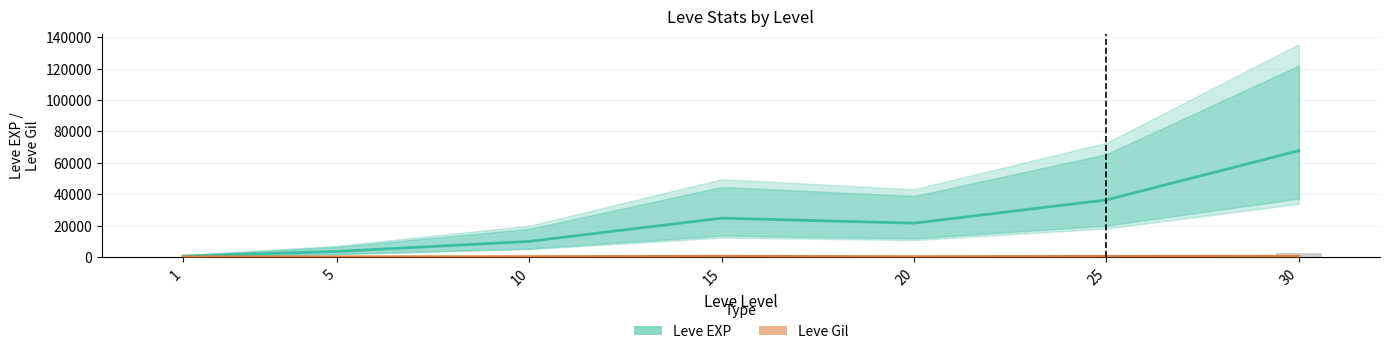

Reading left to right, transcribe all the data shown in this chart.

Leve EXP: 1=630	5=3600	10=9990	15=24790	20=21600	25=36390	30=67730
Leve Gil: 1=113	5=170	10=293	15=529	20=292	25=485	30=532